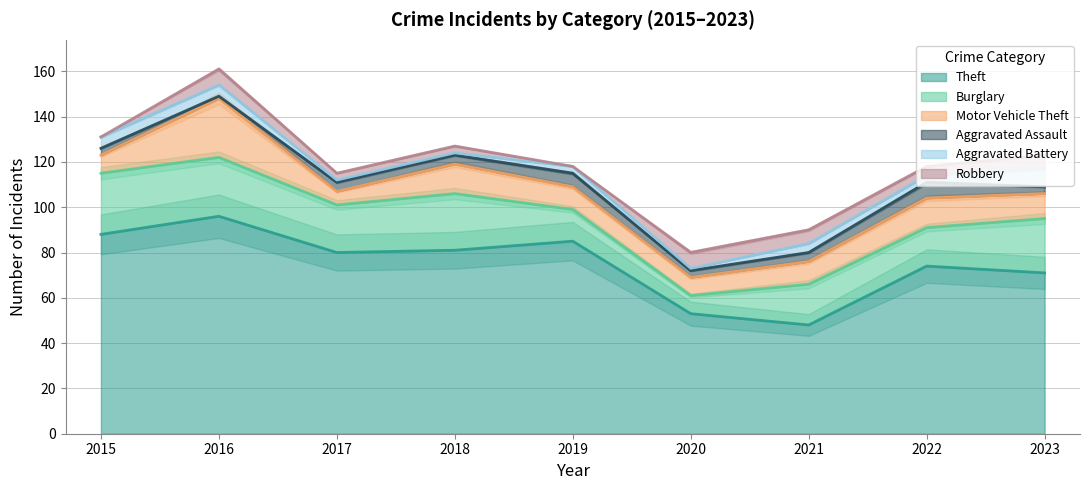

What is the maximum value shown in the chart?

96